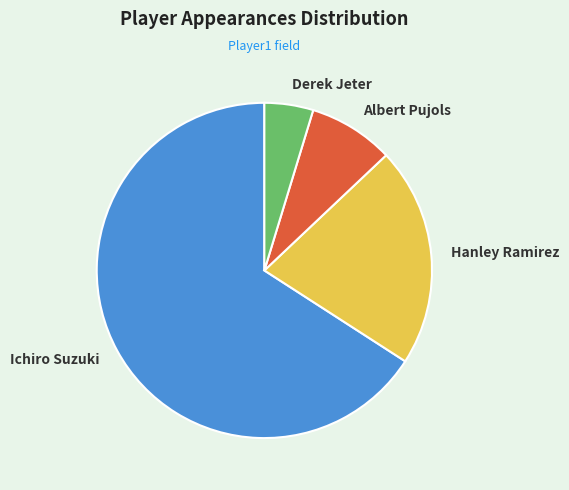

Is there a majority slice in this chart?

Yes